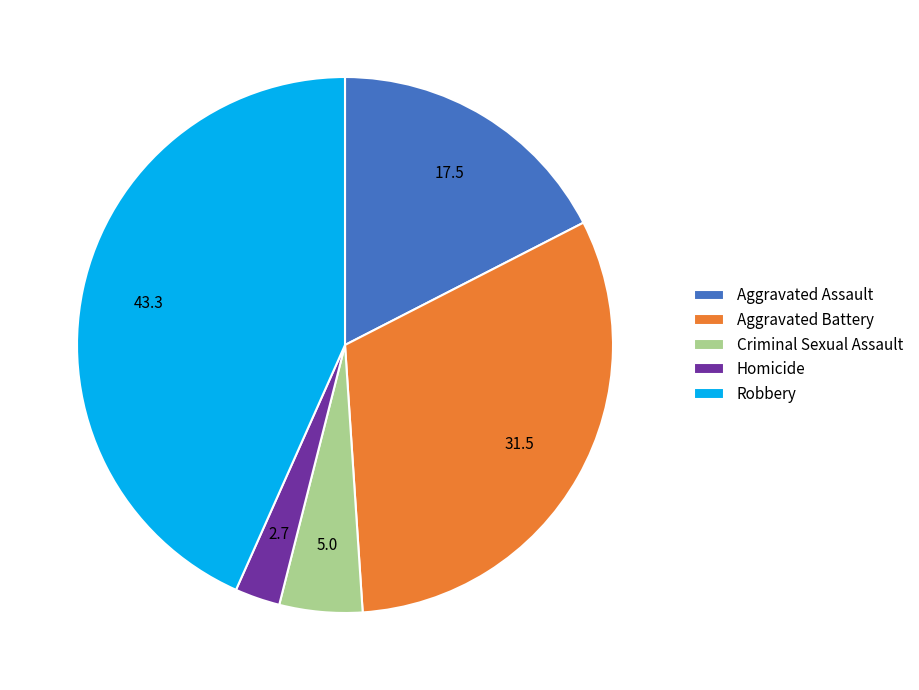

What is the largest slice in the pie chart?

Robbery